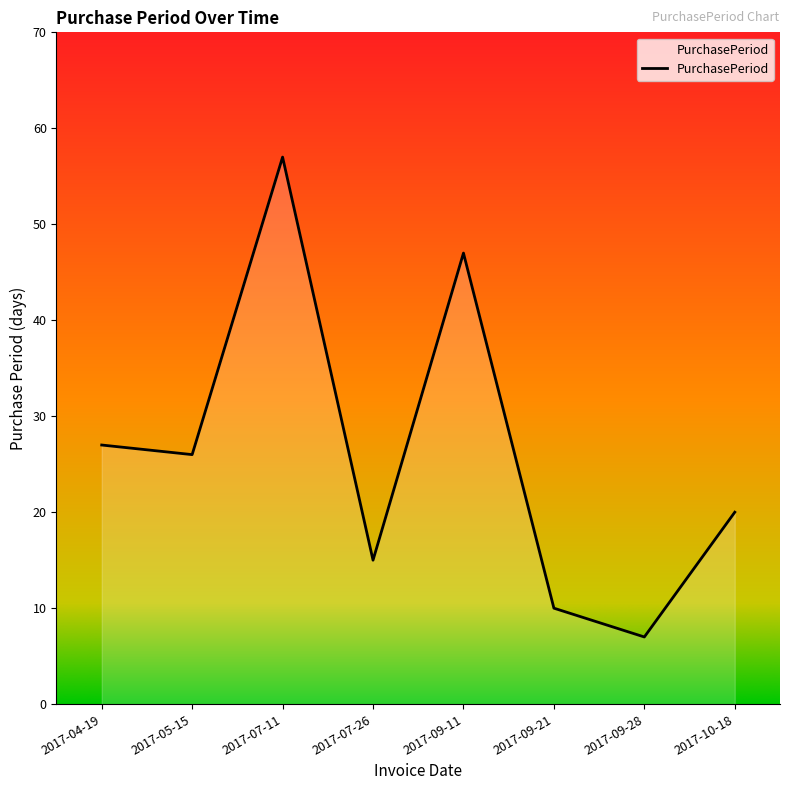

Count the number of data series in this chart.

1